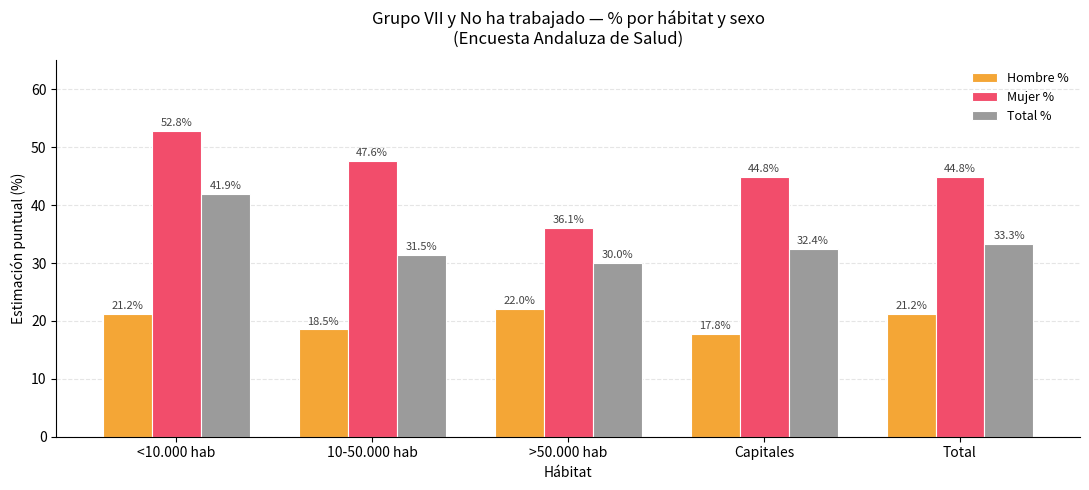

Rank the series at >50.000 hab from highest to lowest value.

Mujer %, Total %, Hombre %